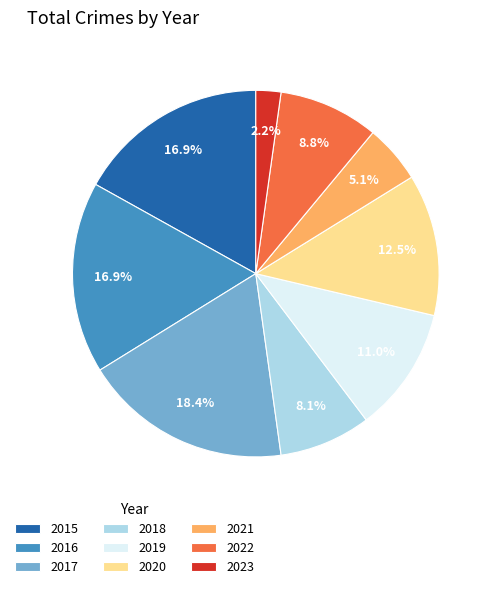

Which category has the biggest portion of the pie?

2017